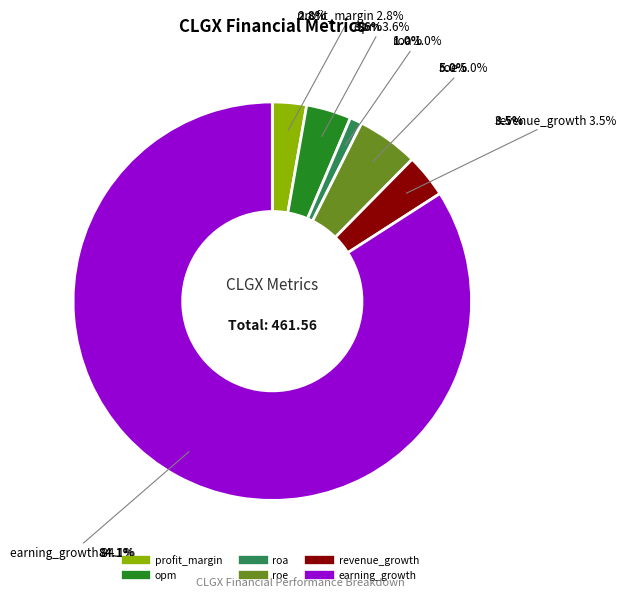

Is it true that earning_growth is 84% of the pie?

True